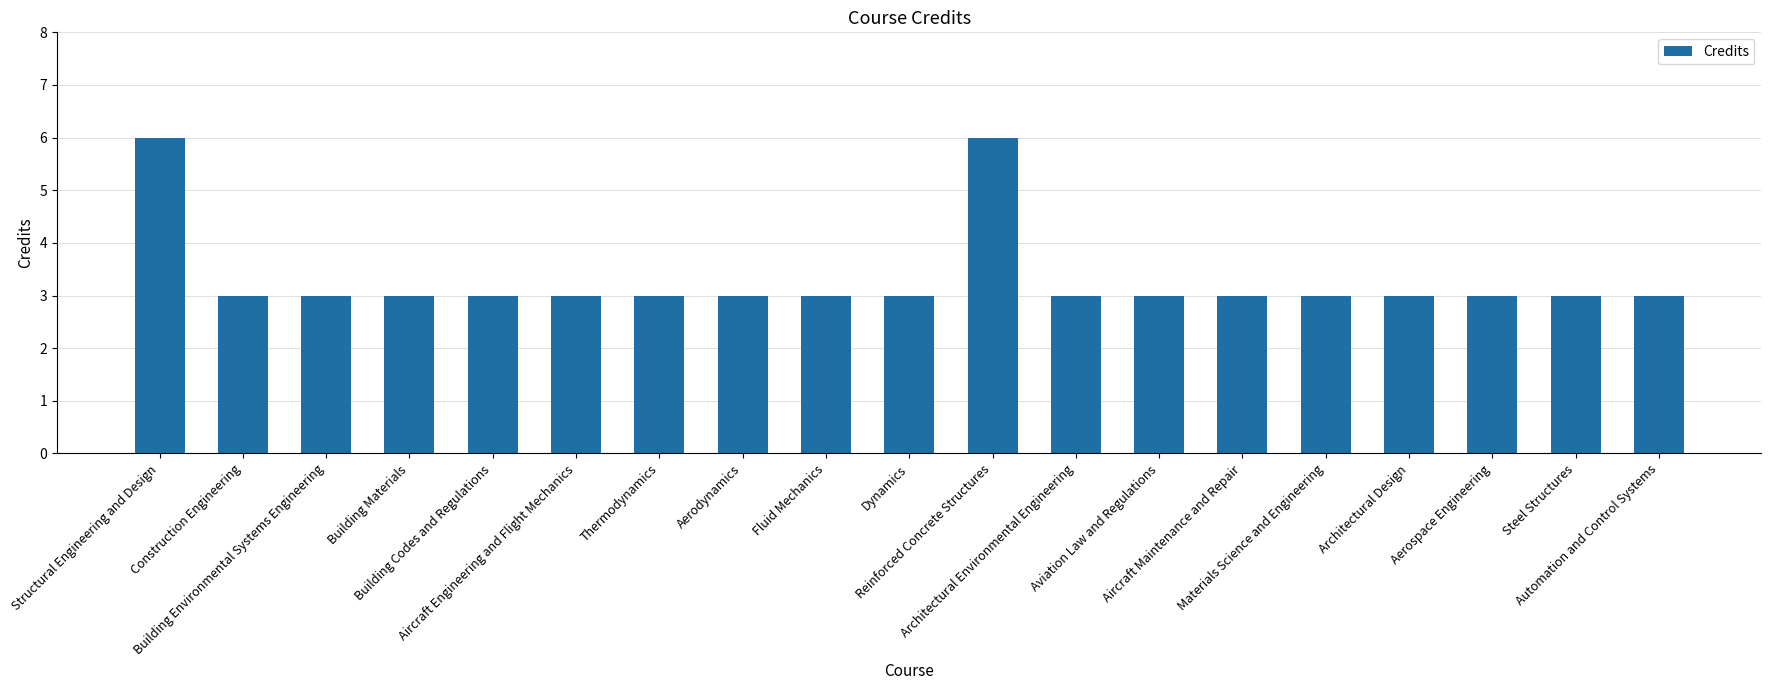

What is the sum of all values?

63